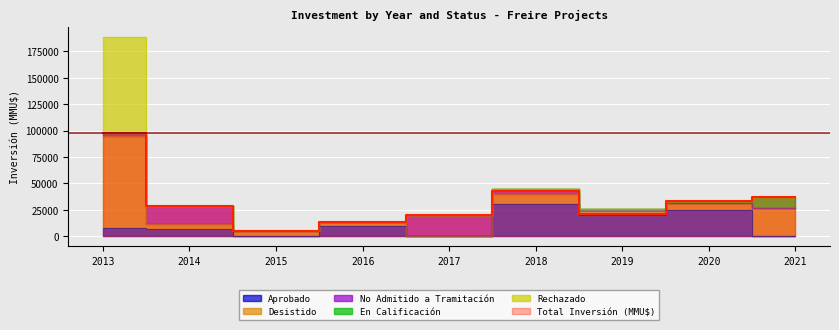

What is the average value of the No Admitido a Tramitación series?

5097